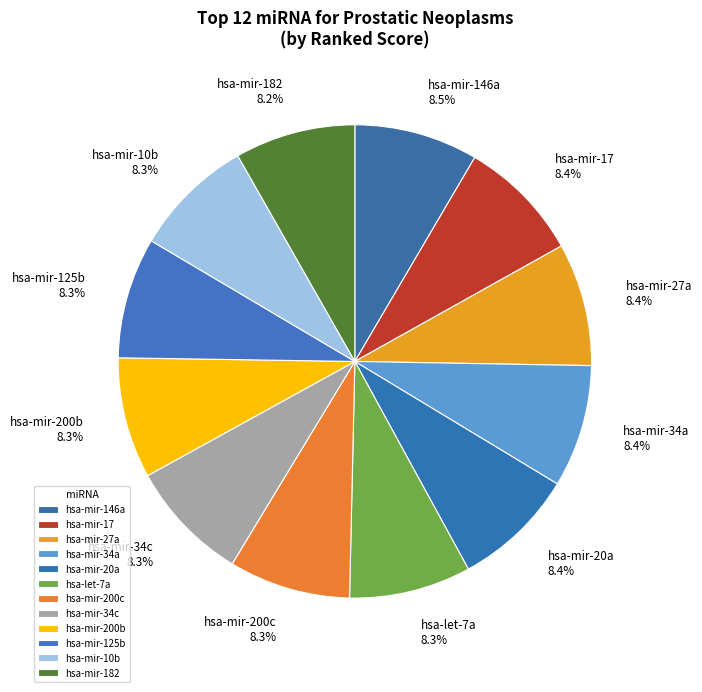

Combined, do hsa-mir-182 and hsa-mir-10b account for over 50%?

No